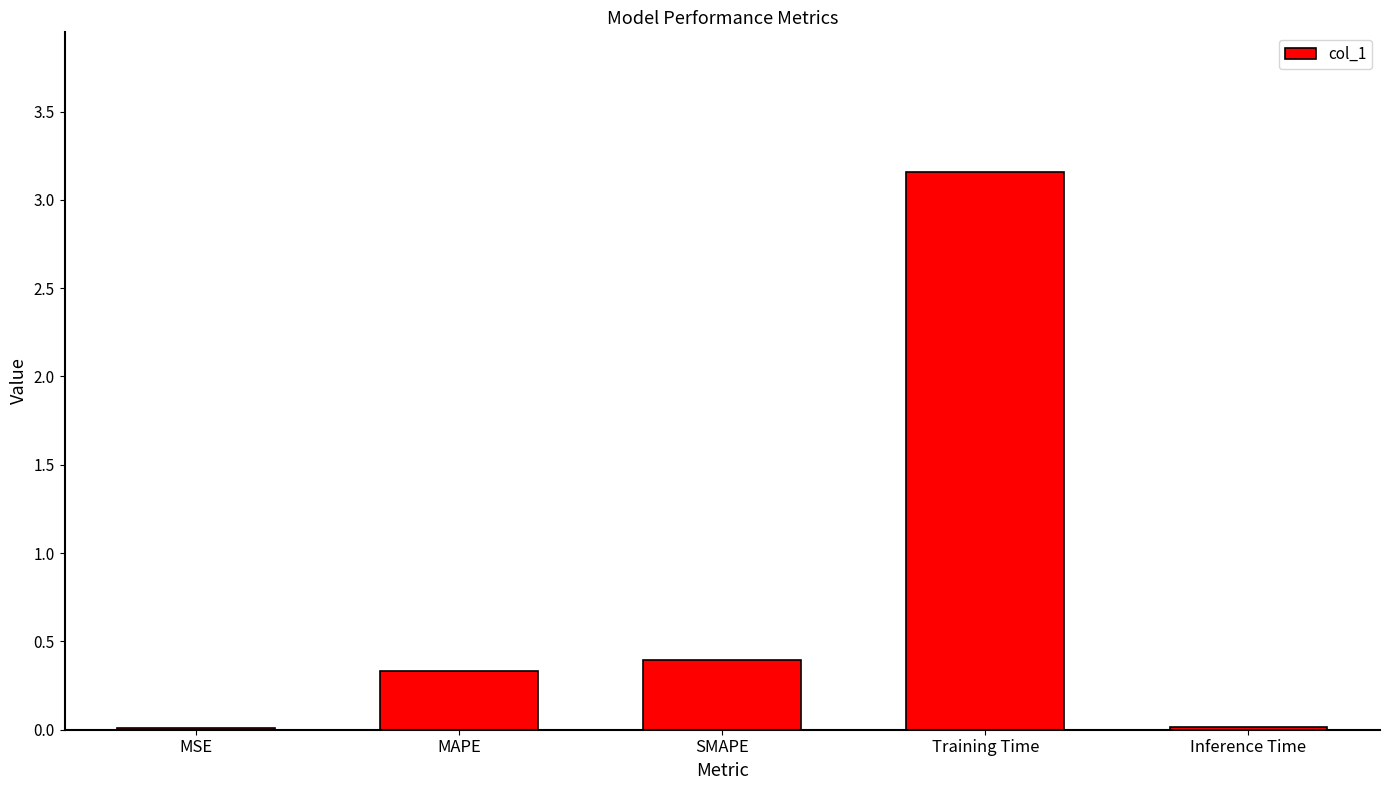

How many bars are there in total?

5